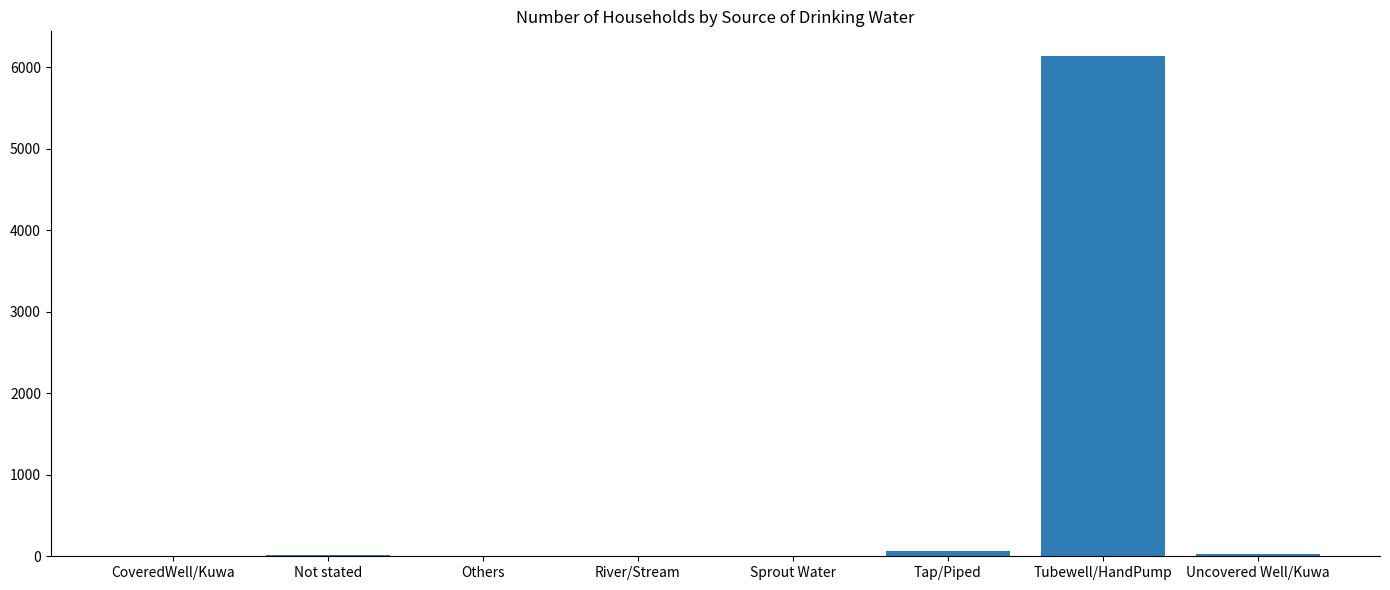

What value does the data have at Tubewell/HandPump?

6131